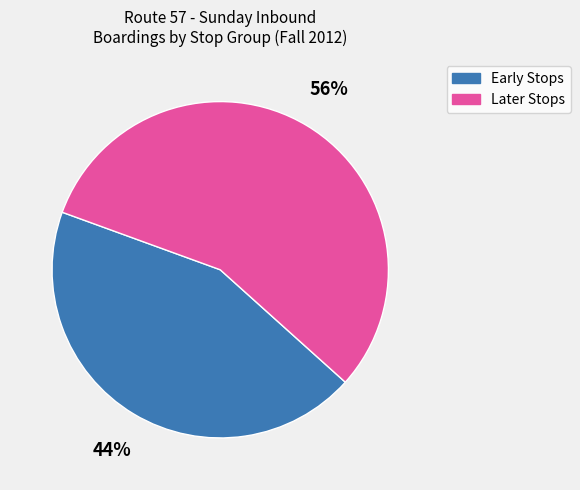

To the nearest percent, what is the average slice percentage?

50%